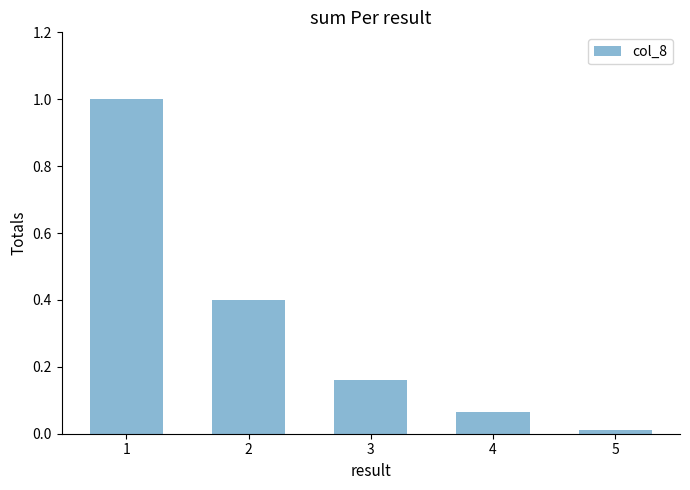

What is the average value?

0.3